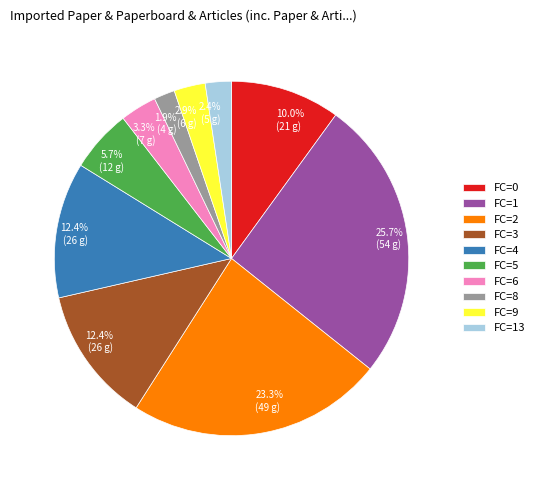

Is there any slice that represents more than half of the pie?

No